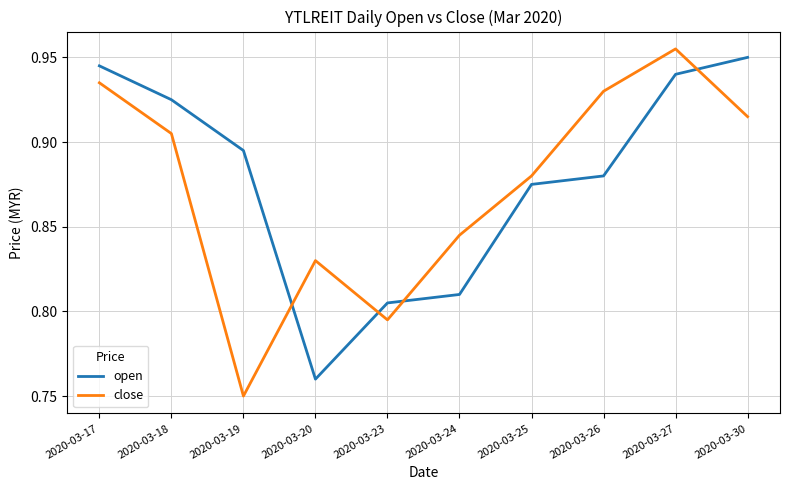

Is it true that close equals 0.2 at 2020-03-25?

False